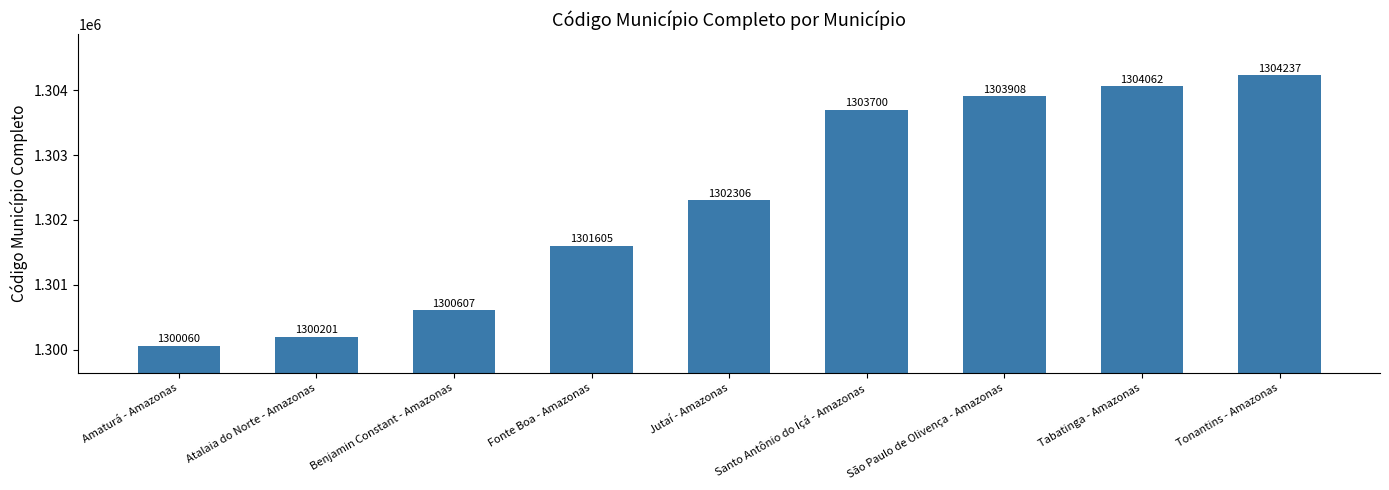

True or false: the data shows 2102099 at Amaturá - Amazonas.

False